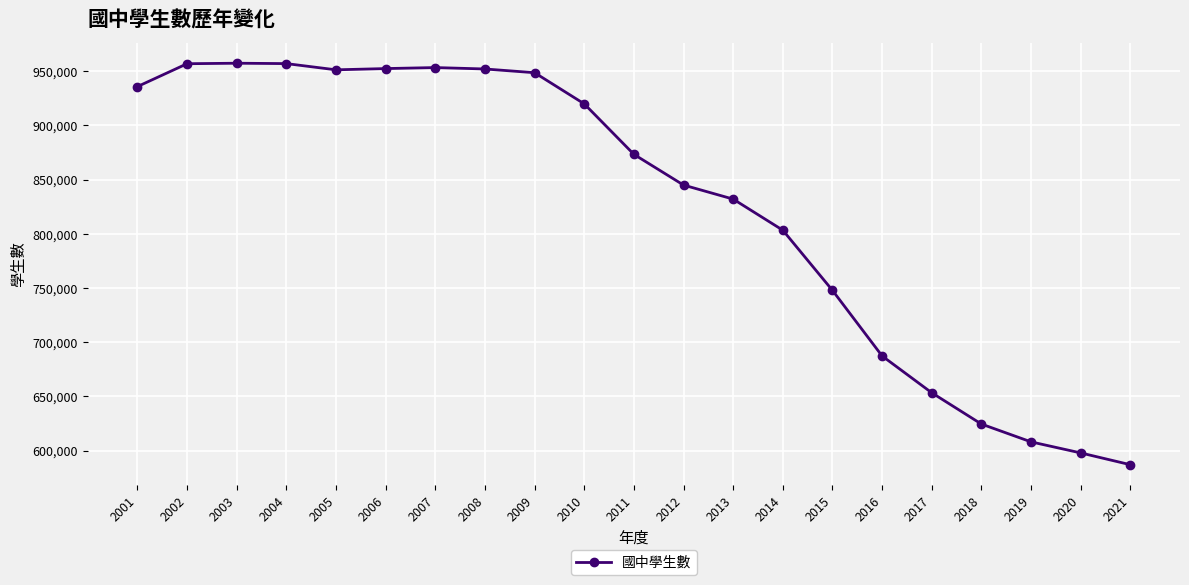

Is it true that the value at 2018 is 232539?

False